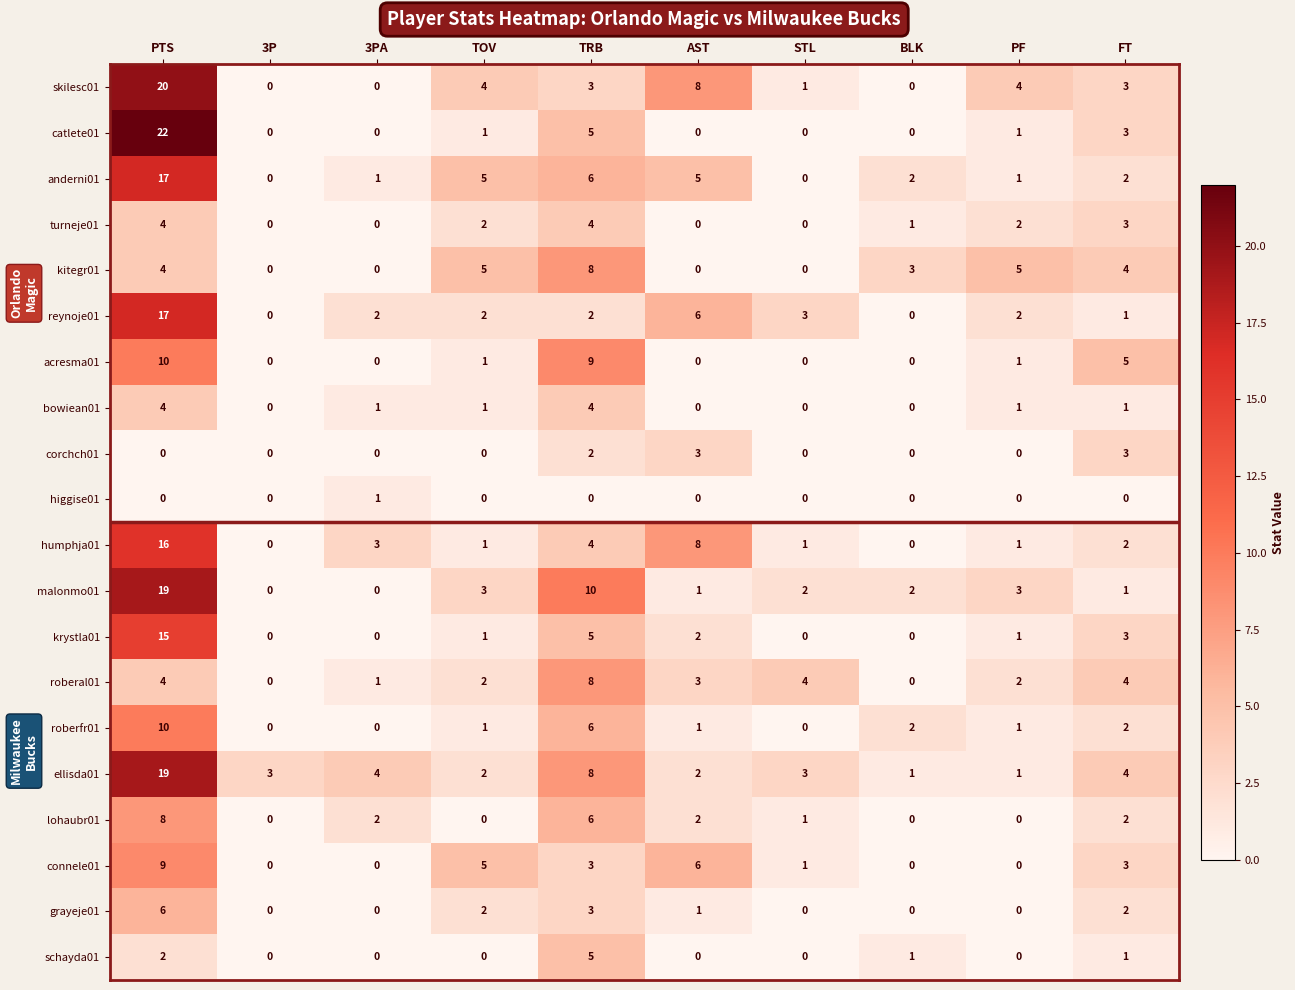

What is the spread (max minus min) of values at TRB?

10